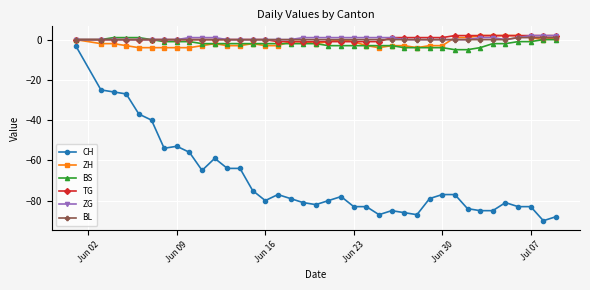

What is the value of the BS point at the 21st from the left?

-3